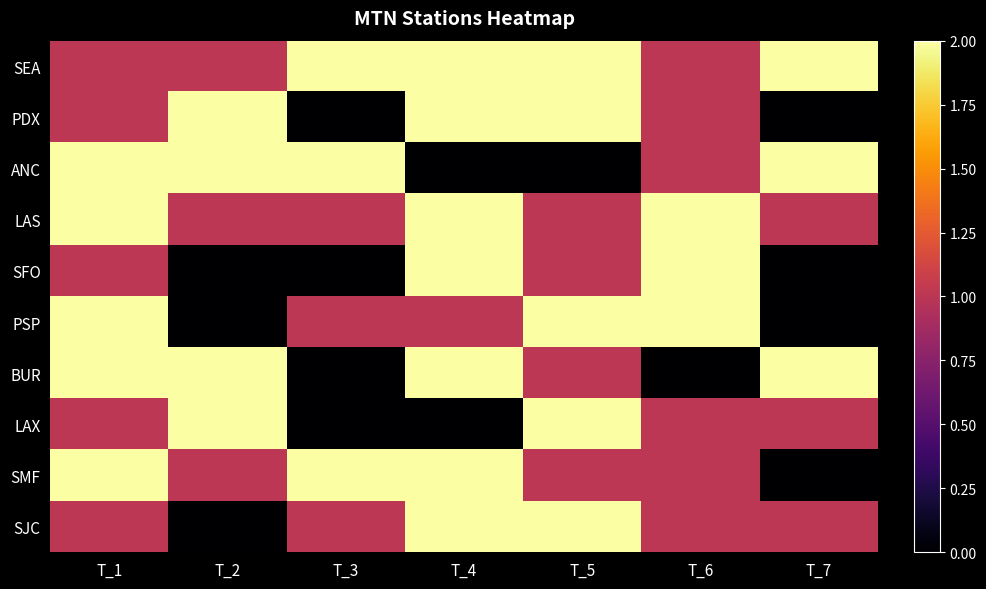

What is the greatest value displayed?

2